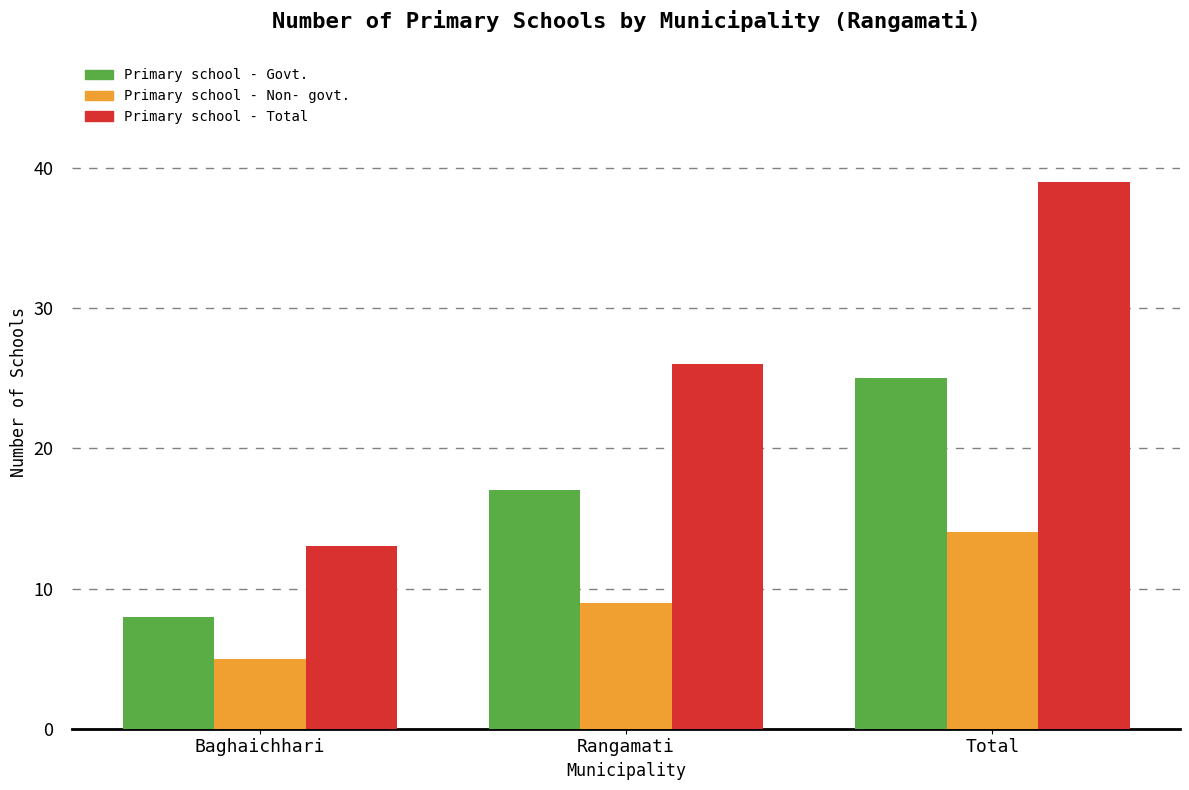

What position from the left is Total?

3